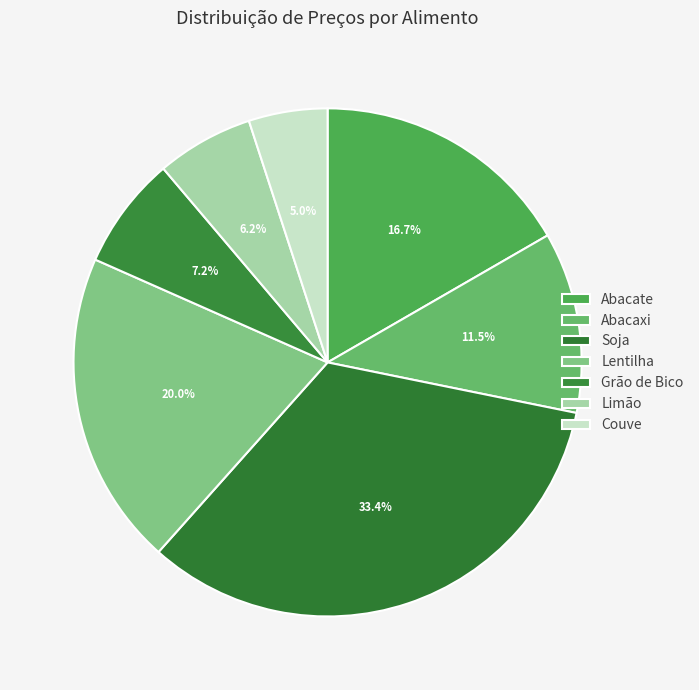

Which category has the biggest portion of the pie?

Soja